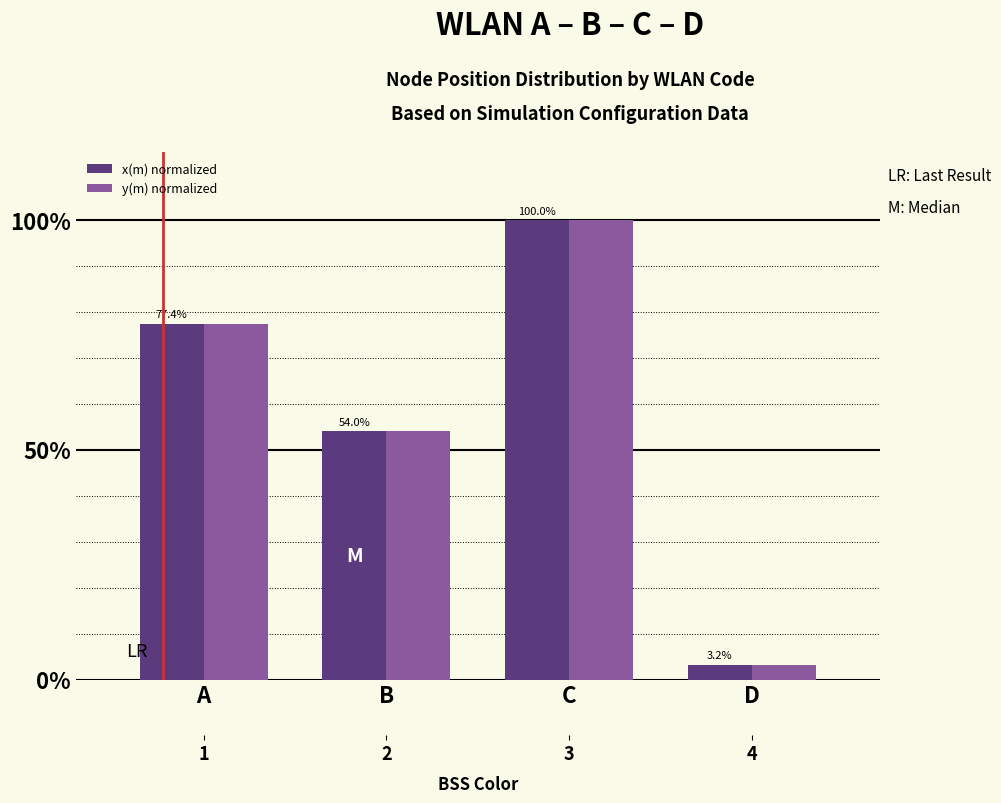

What is the value of the x(m) normalized bar at the 4th from the left?

3.2